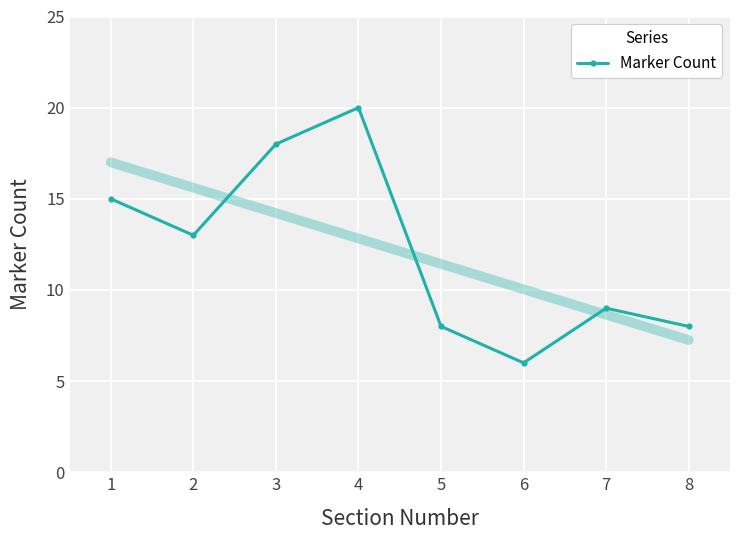

Is it true that the value at 2 is 13?

True